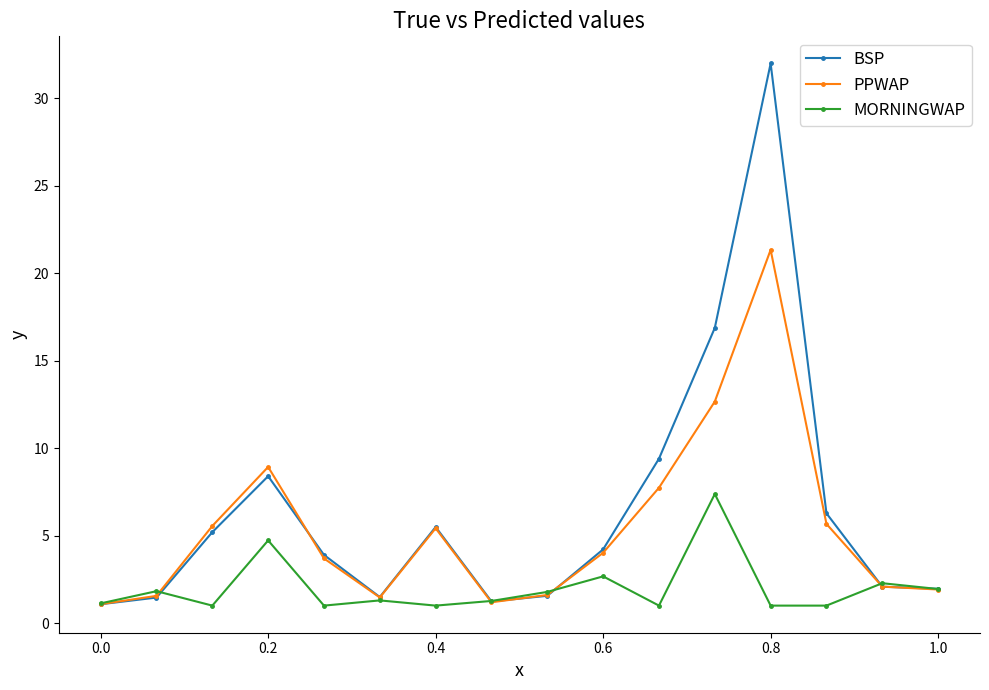

Which series has the largest range (max minus min)?

BSP